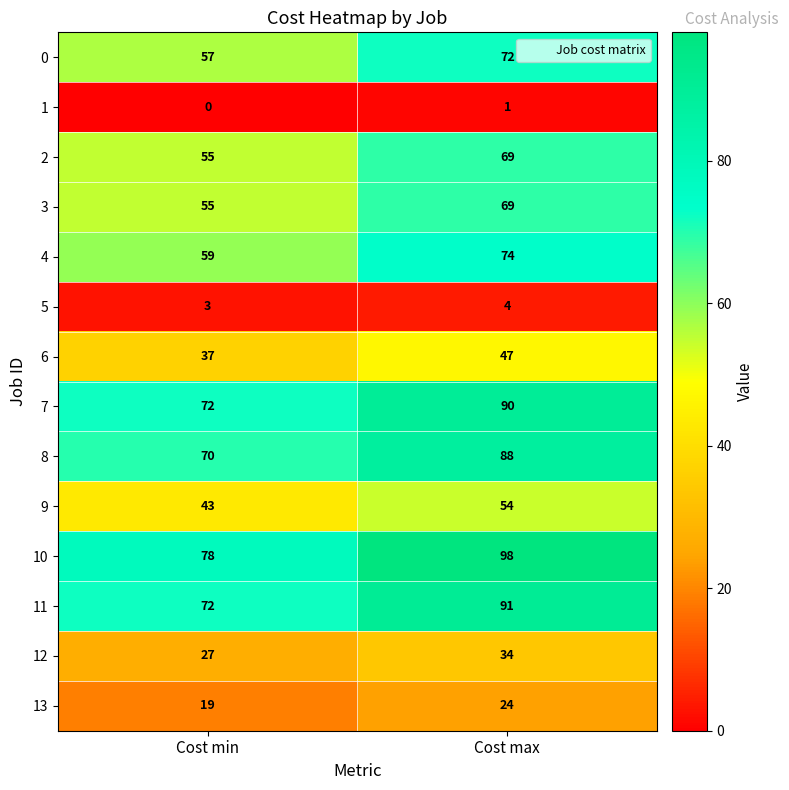

Reading right to left, list all the values displayed in this chart.

0: 72	57
1: 1	0
2: 69	55
3: 69	55
4: 74	59
5: 4	3
6: 47	37
7: 90	72
8: 88	70
9: 54	43
10: 98	78
11: 91	72
12: 34	27
13: 24	19